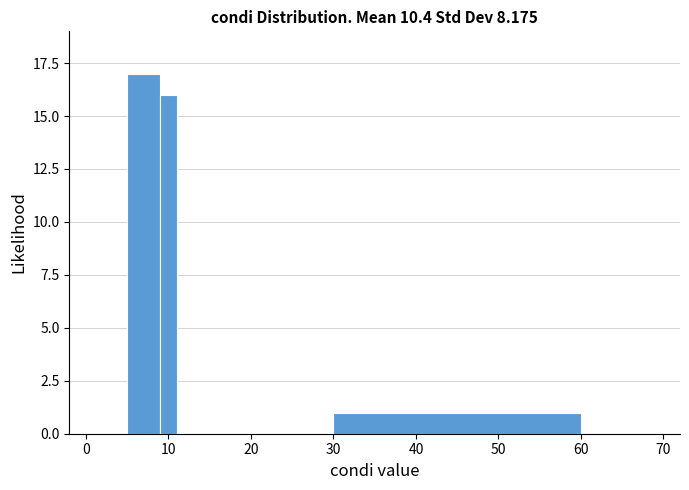

Around what value on the x-axis is the tallest bar? Give the approximate position of its centre, as read against the axis.

7